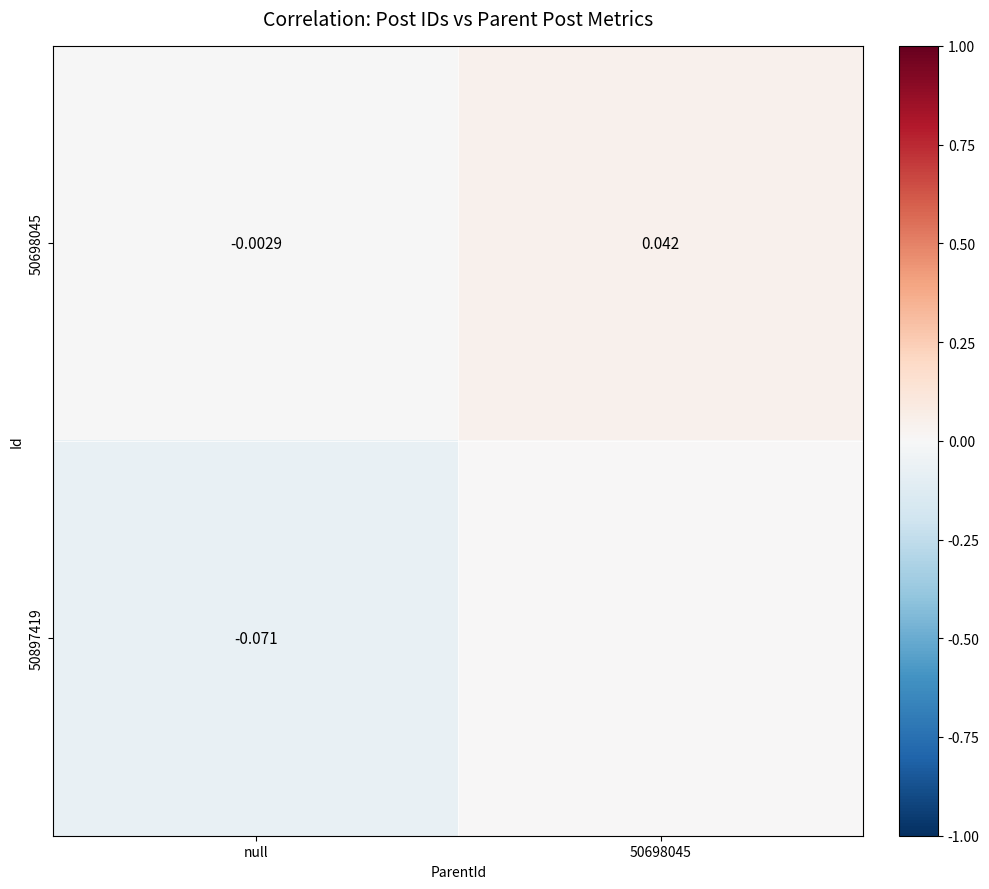

At which label does 50698045 reach its minimum?

null